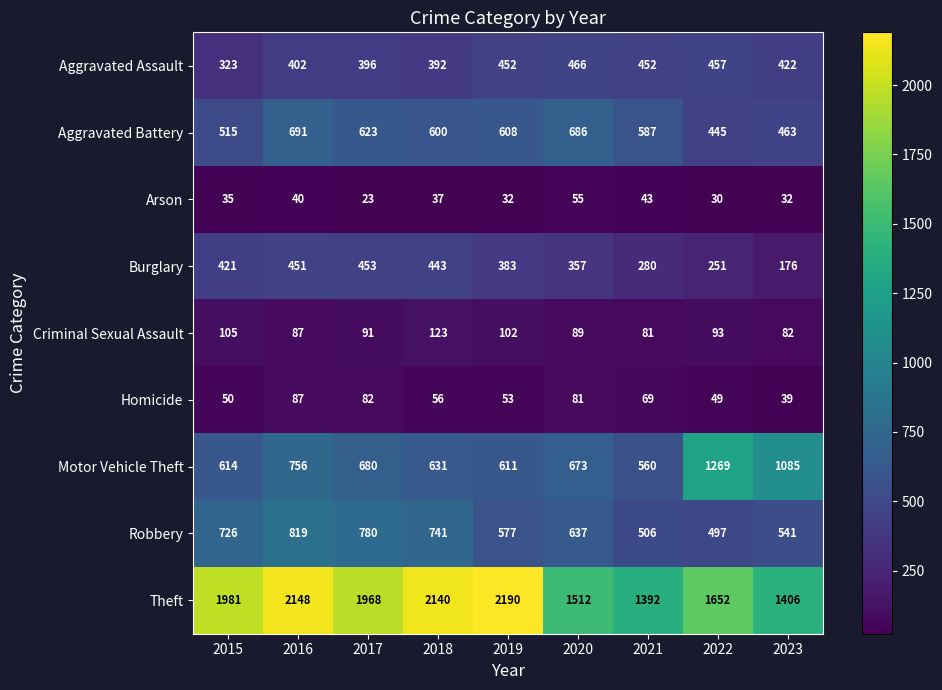

At which category is the sum across all series the highest?

2016